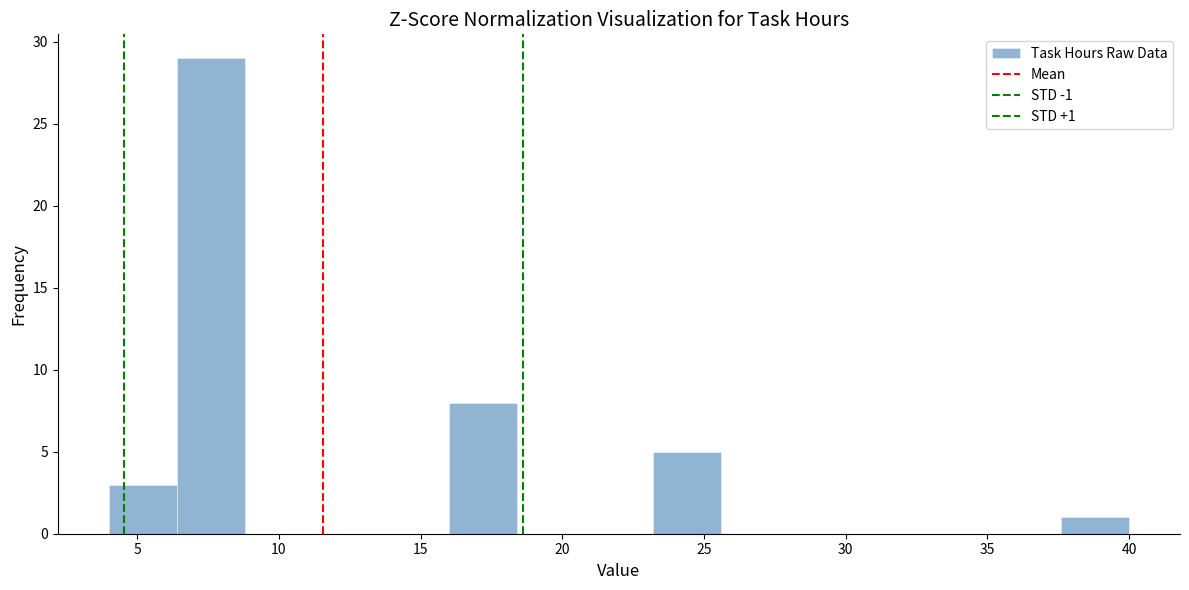

Which range on the x-axis has the tallest bar?

6.4 to 8.8